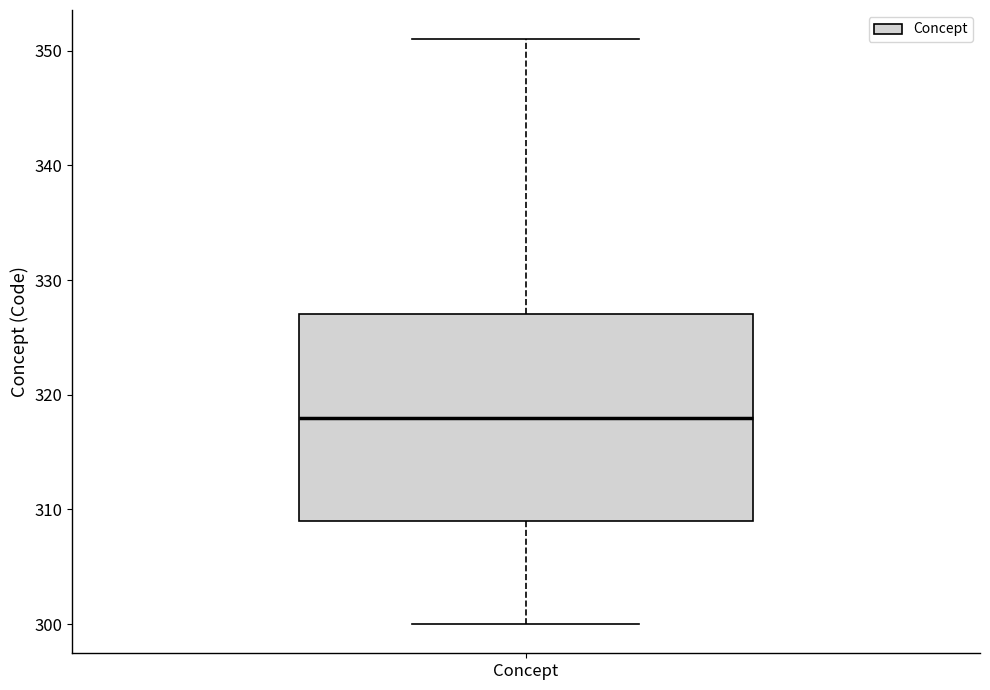

Where is the lower edge of the box for Concept on the y-axis? The values are not printed on the chart, so give them approximately, as read against the axis.

309